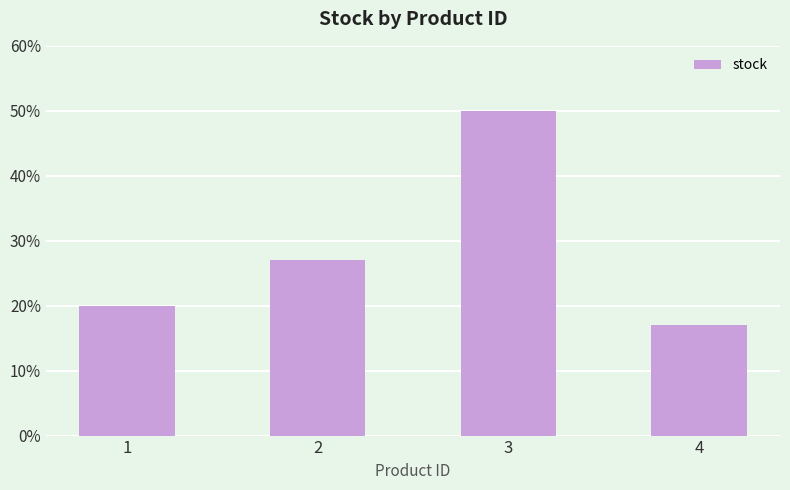

Reading left to right, what are all the values shown in this chart?

1=20	2=27	3=50	4=17